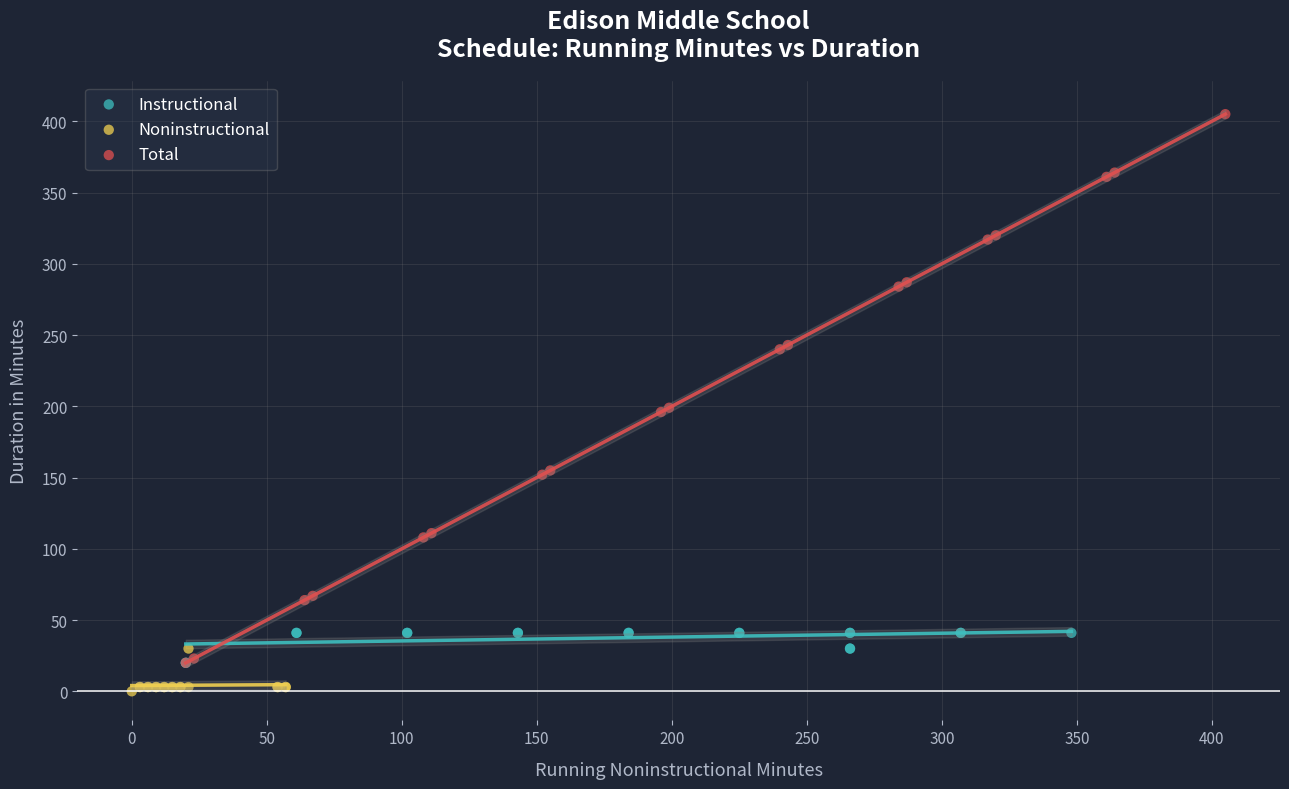

What are all the series names shown in the legend?

Instructional, Noninstructional, Total